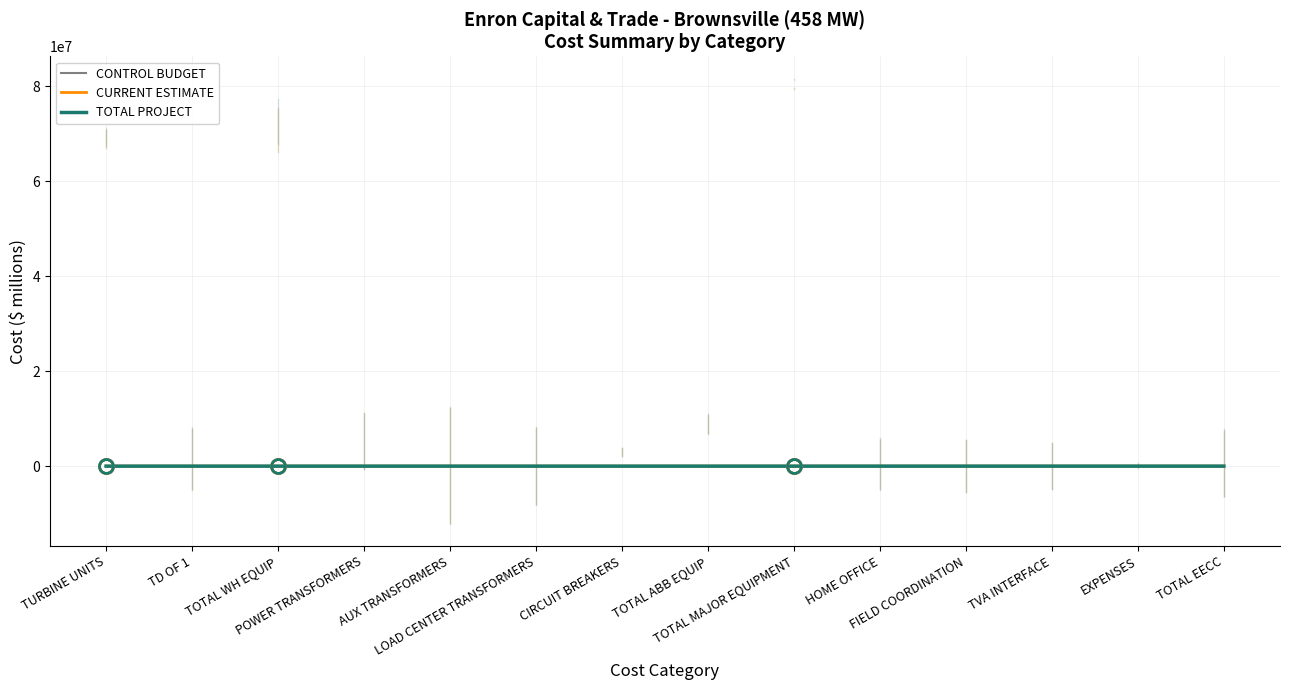

Which series has the widest spread of values?

TOTAL PROJECT